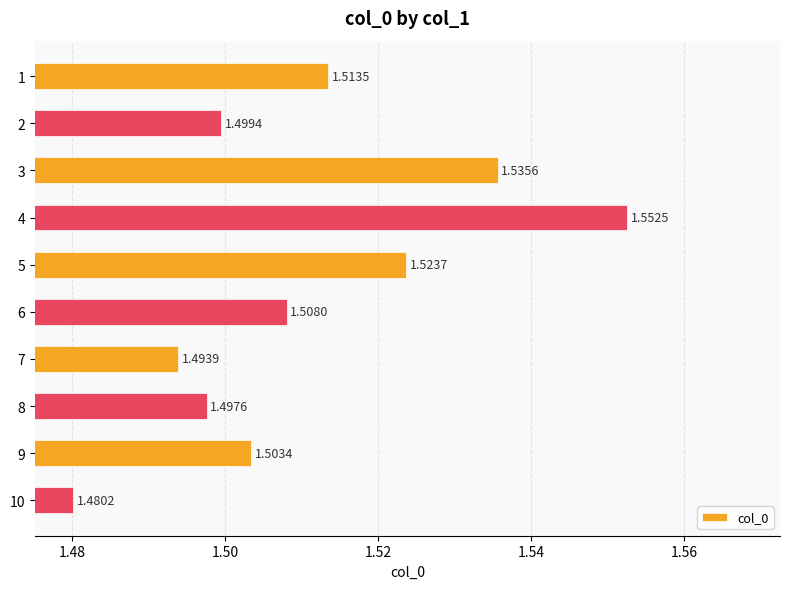

Rank the categories by value from lowest to highest.

10, 7, 8, 2, 9, 6, 1, 5, 3, 4